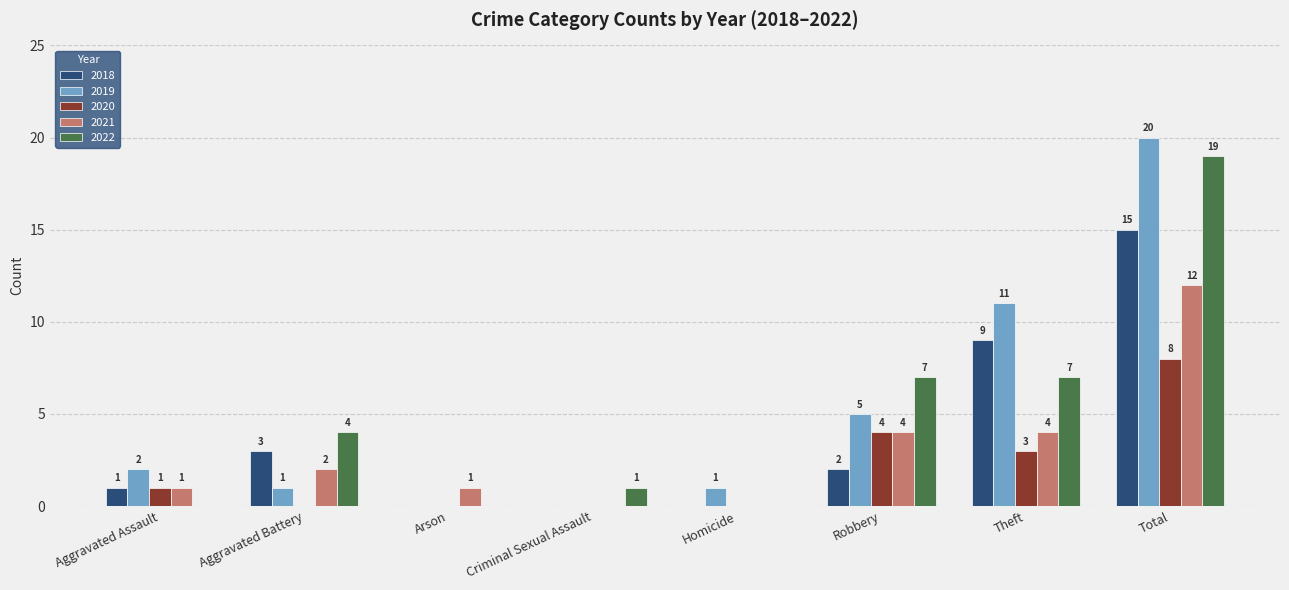

How many series are shown in this chart?

5